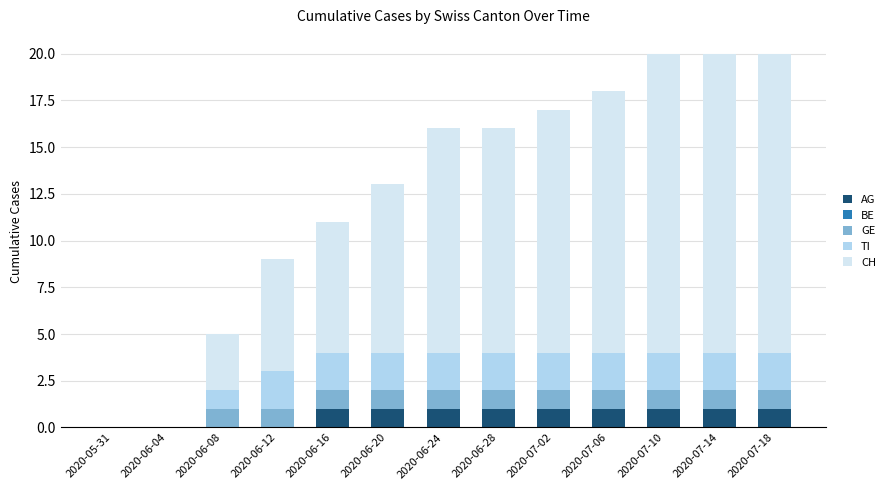

Which series changed the most between 2020-07-02 and 2020-07-10?

CH